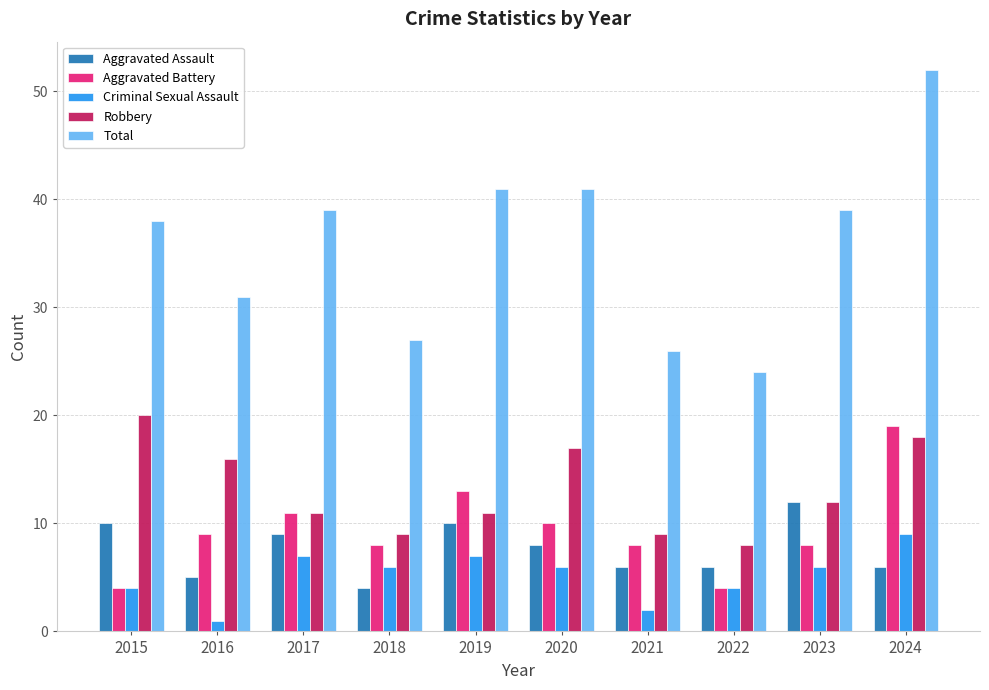

At which category is the sum across all series the highest?

2024